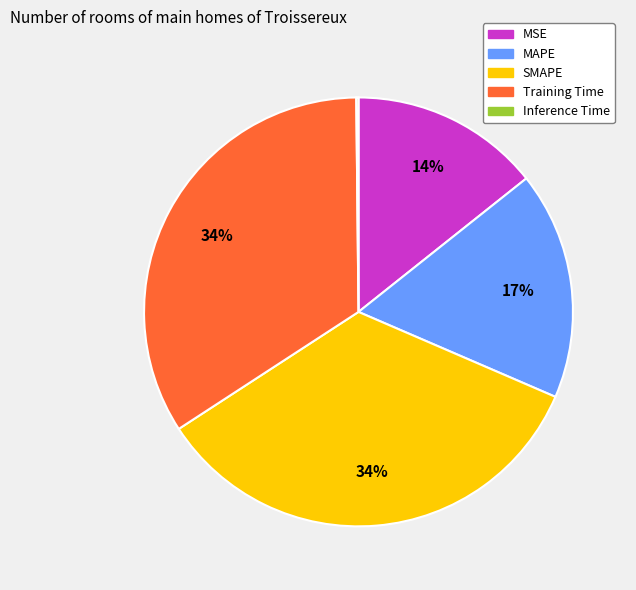

Is there a majority slice in this chart?

No